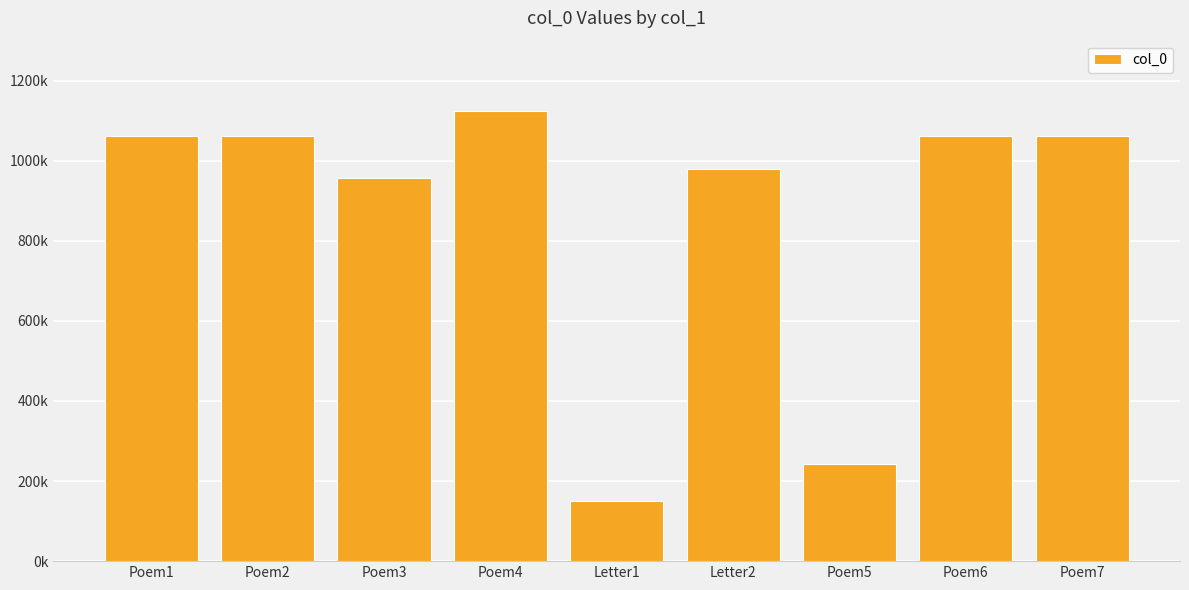

Where does the data first go above 1061160?

Poem1